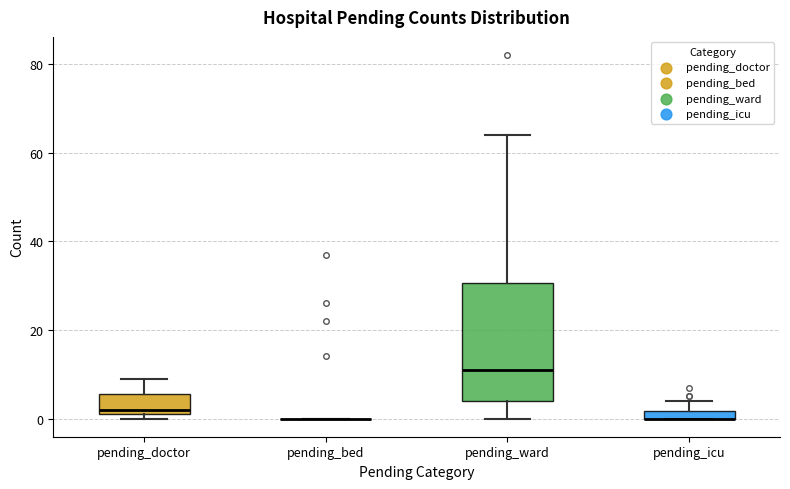

Which box is the tallest, from its lower edge to its upper edge?

pending_ward